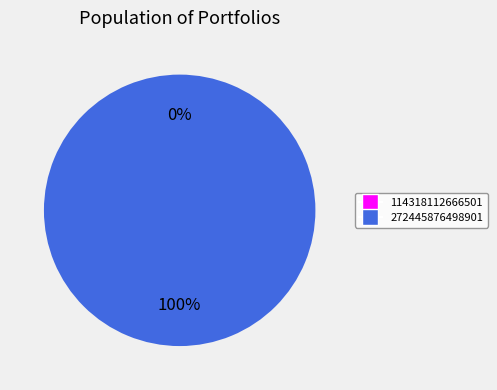

What is the smallest slice in the pie chart?

114318112666501